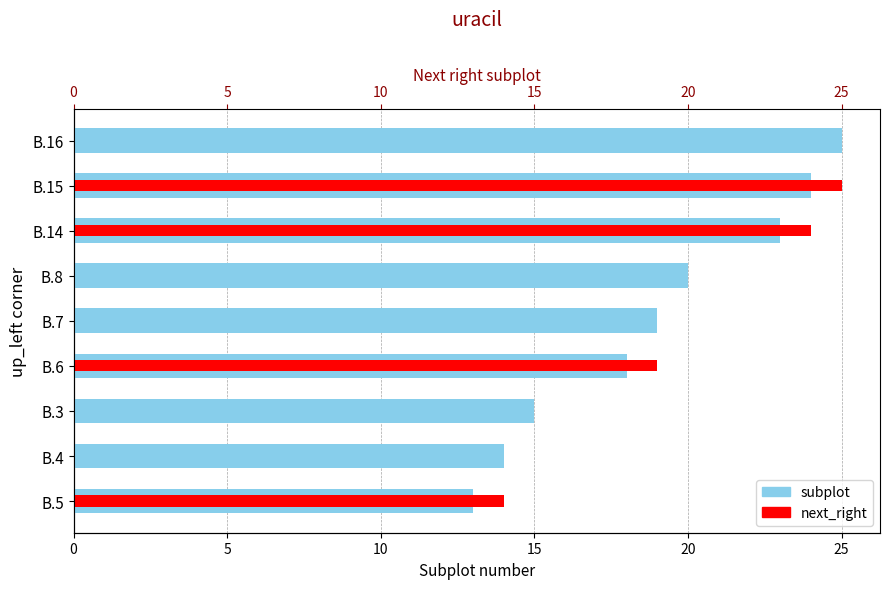

Reading left to right, extract all data points from this chart.

subplot: 13	14	15	18	19	20	23	24	25
next_right: 14	0	0	19	0	0	24	25	0